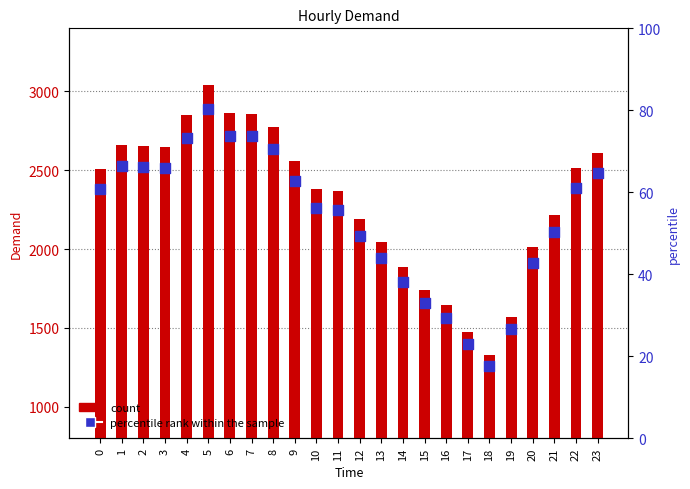

Which series contains the lowest Y value?

percentile rank within the sample